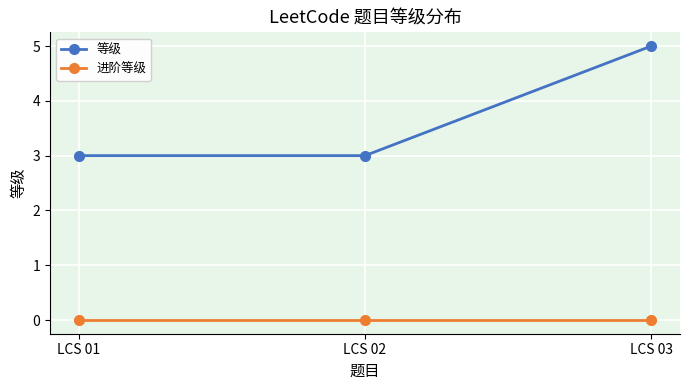

Reading right to left, what are all the values shown in this chart?

等级: LCS 03=5	LCS 02=3	LCS 01=3
进阶等级: LCS 03=0	LCS 02=0	LCS 01=0